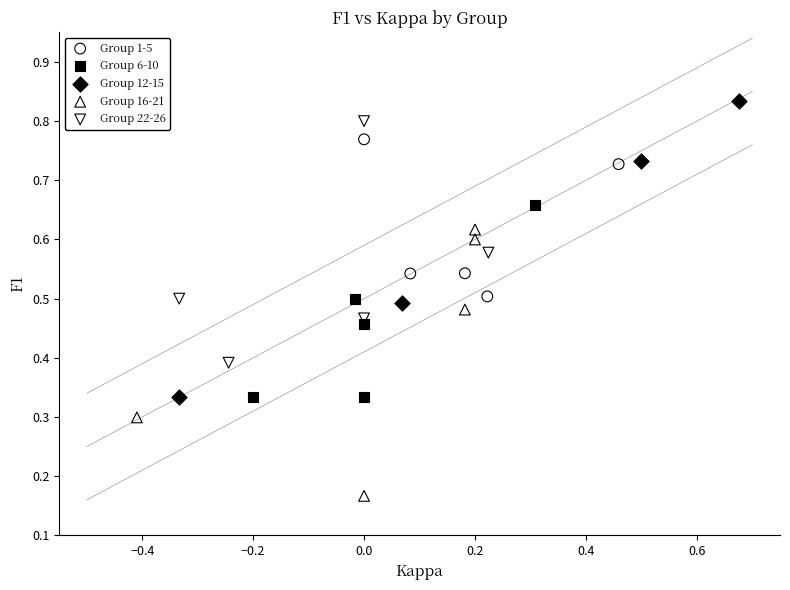

Which series has the largest Y range (max minus min)?

Group 12-15